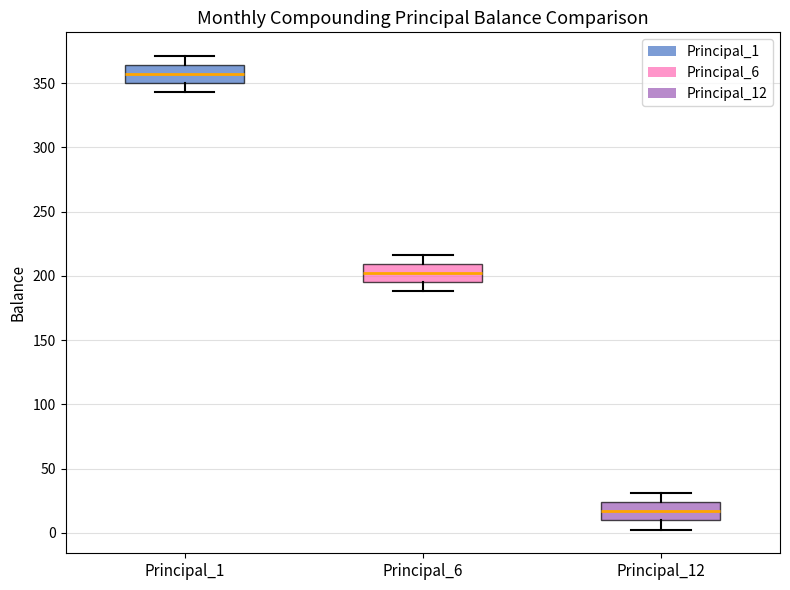

Reading left to right, transcribe this box plot: for each box, give where its median line is, the range the box spans, and where its two whiskers end, as read against the y-axis. The values are not printed on the chart, so give them approximately, as read against the axis.

Principal_1: median 355, box 350 to 365, whiskers 345 to 370
Principal_6: median 200, box 195 to 210, whiskers 190 to 215
Principal_12: median 15, box 10 to 25, whiskers 5 to 30